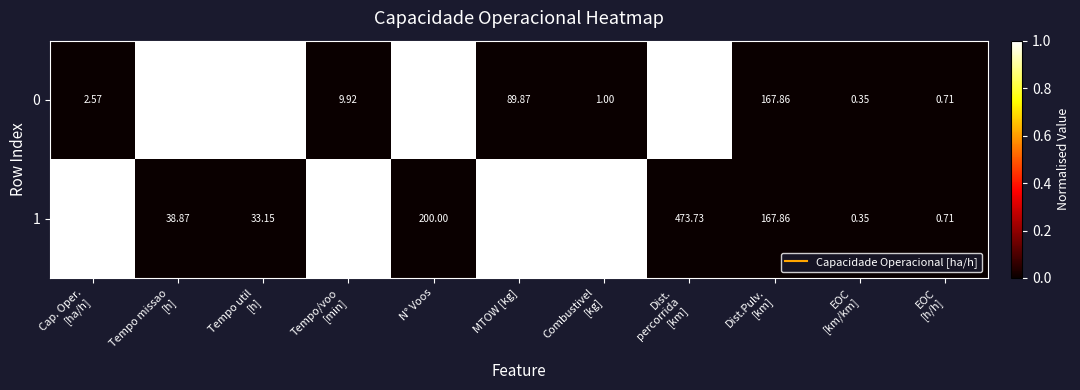

Which series has the widest spread of values?

0